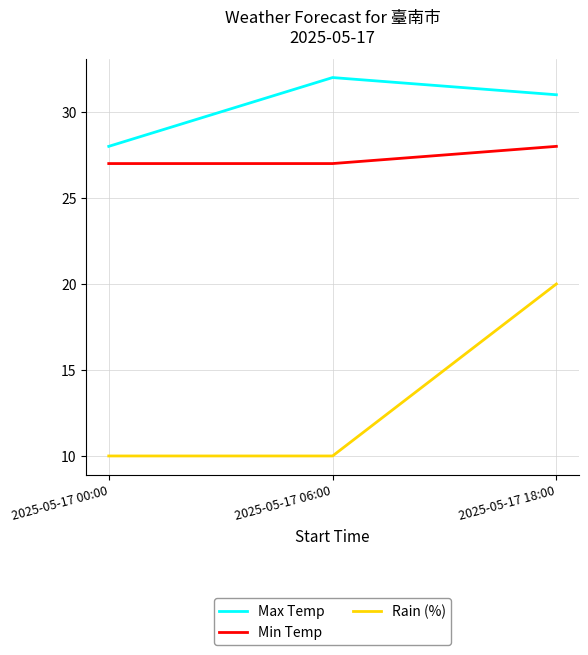

Is this an area chart (filled region under the line)?

No